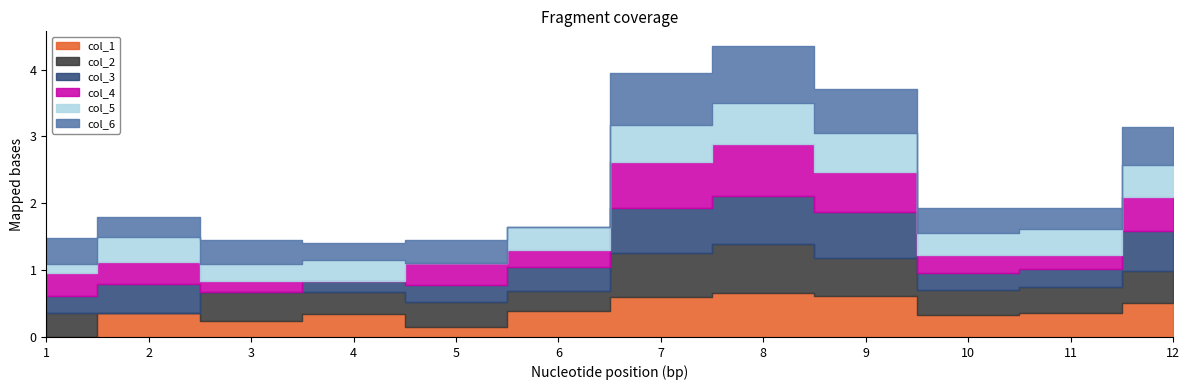

What is the difference between the maximum and minimum values in the col_4 series?

0.8